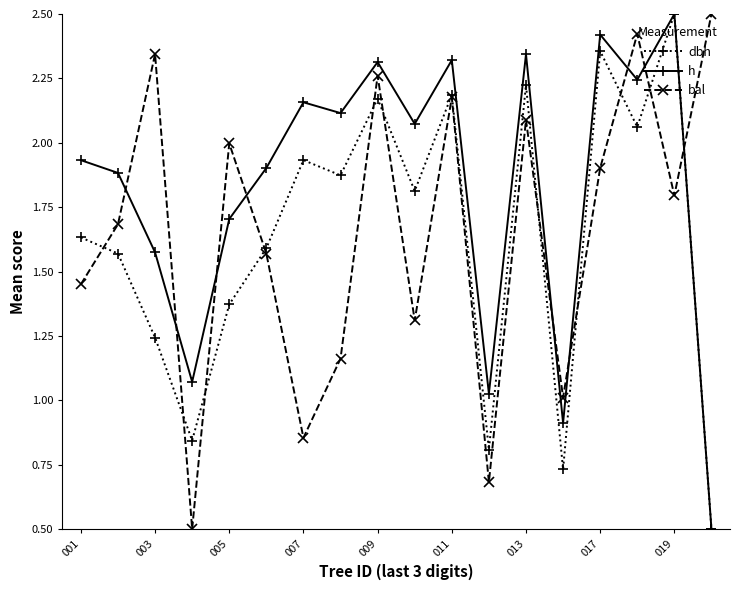

True or false: bal has more than 0 interior local peaks.

True